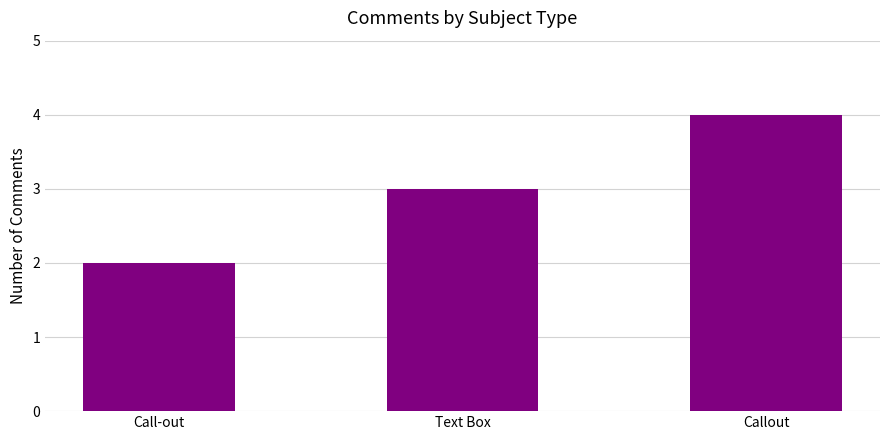

List the labels in order of value, largest first.

Callout, Text Box, Call-out